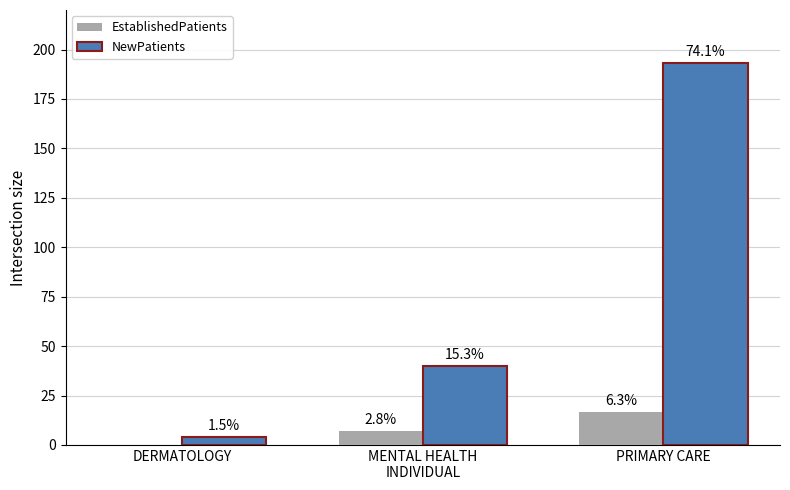

What is the maximum value for NewPatients?

193.2